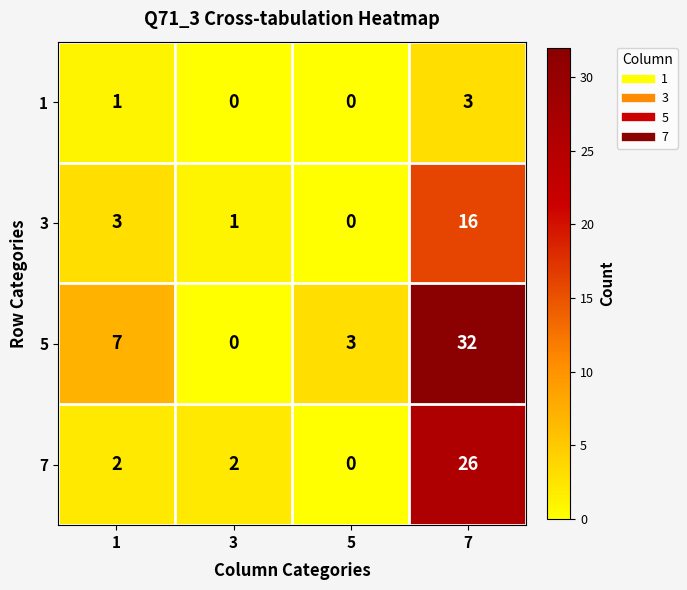

At which label does 3 reach its peak?

7